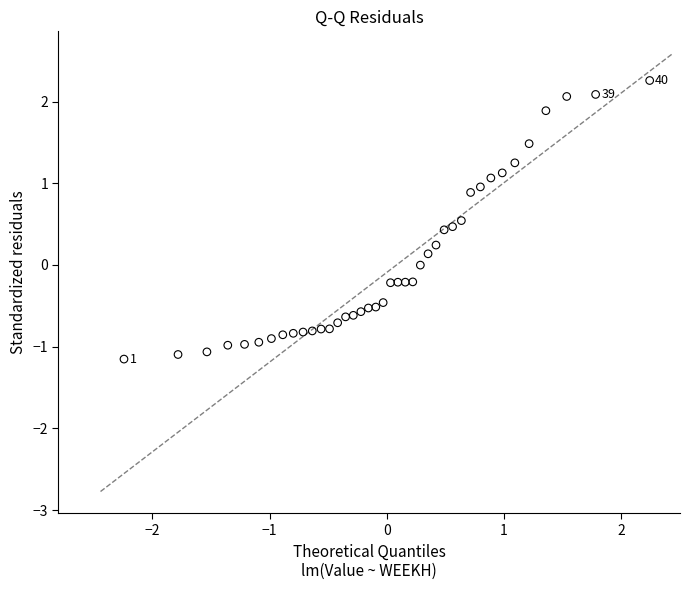

What is the range of X values (max minus min)?

4.5